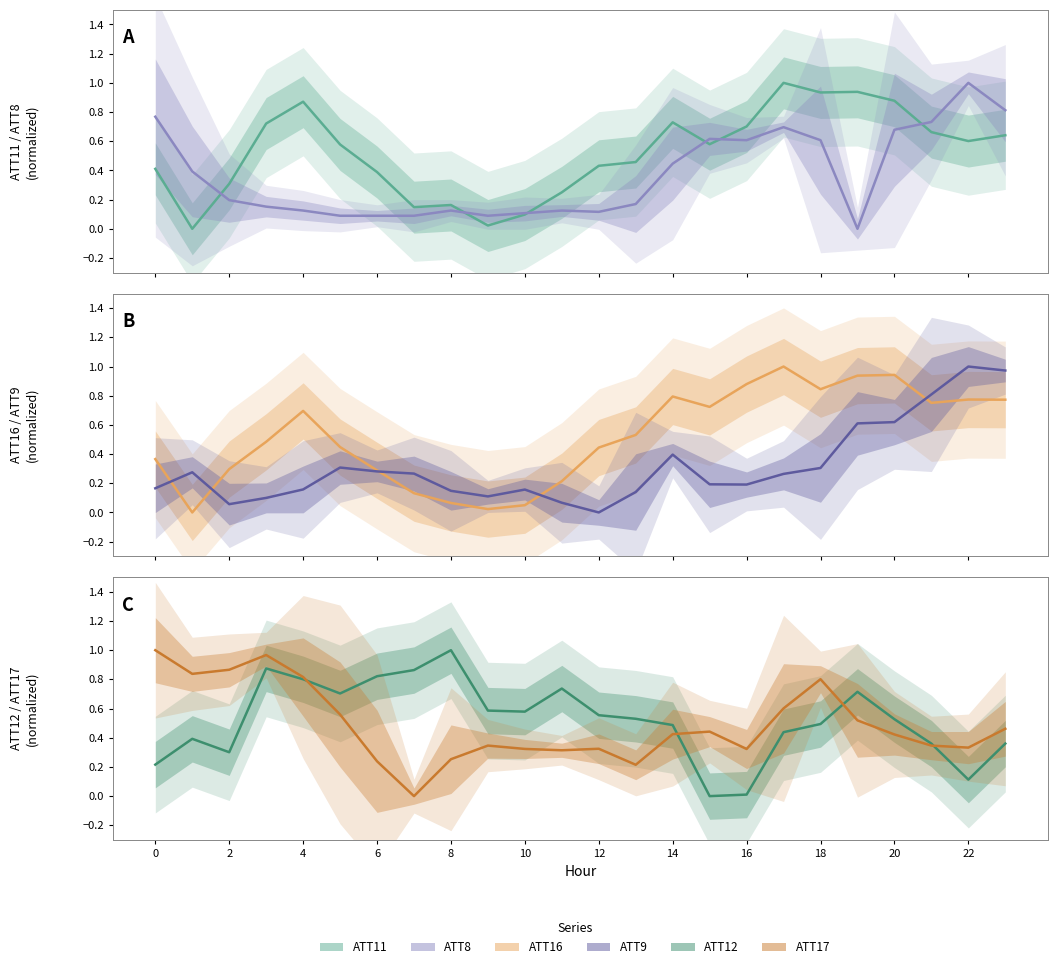

What is the label of the 4th point from the right?

20